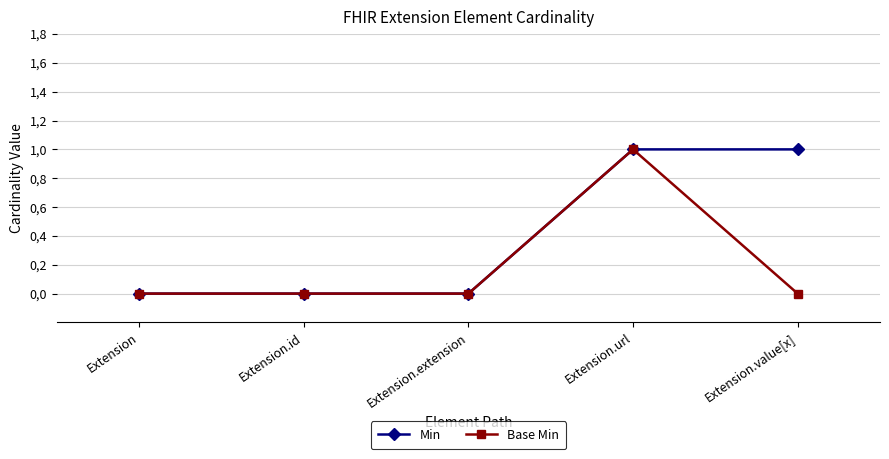

Is this an area chart (filled region under the line)?

No